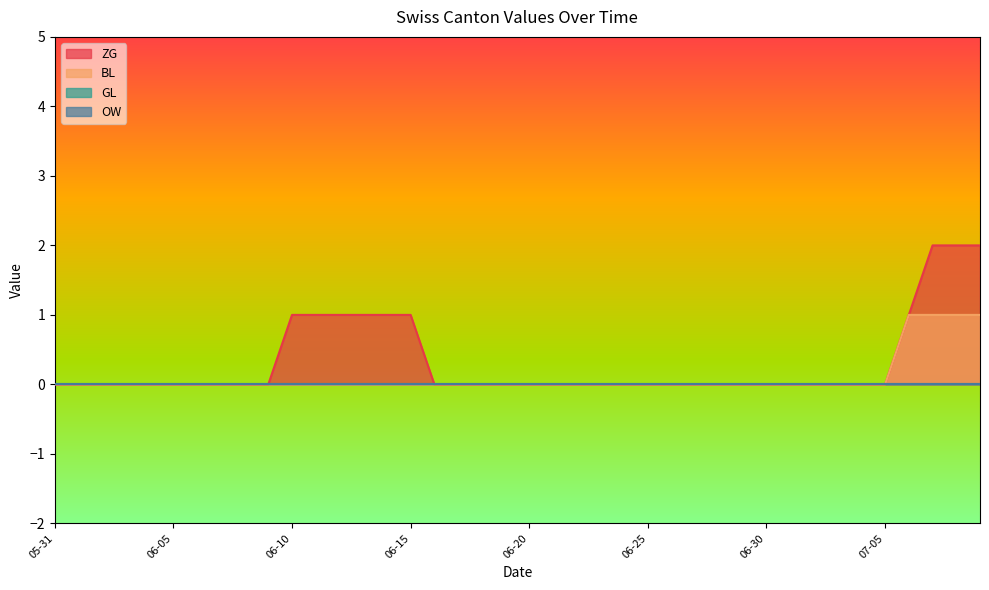

At which category is the sum across all series the highest?

2020-07-07